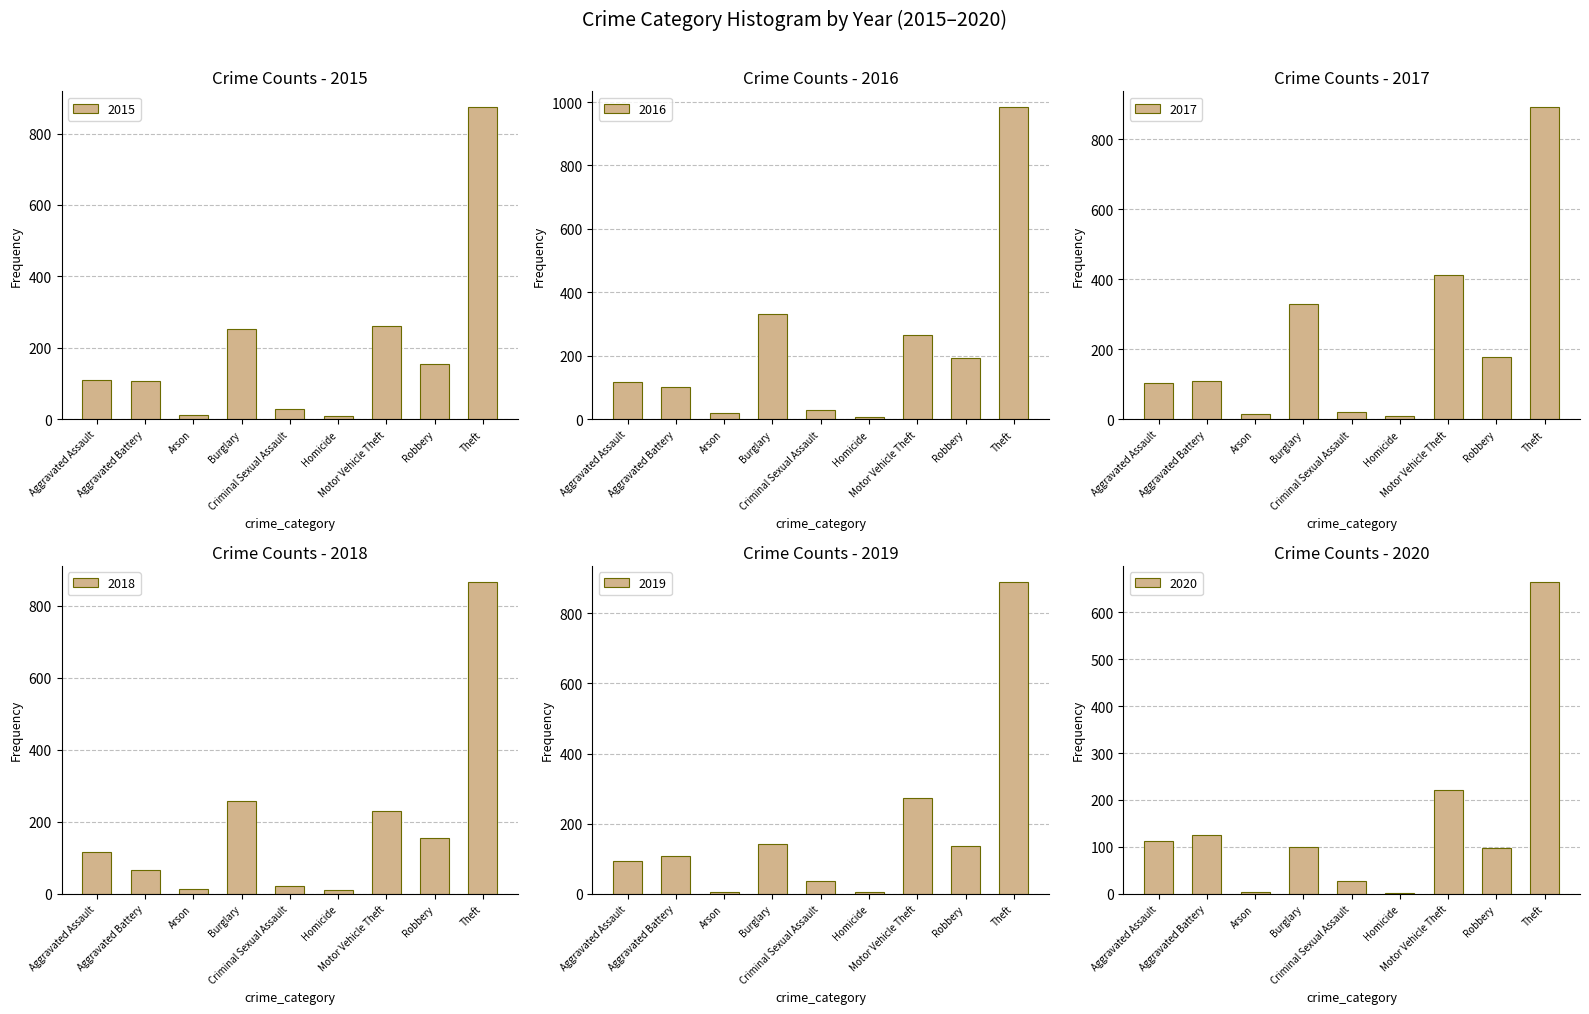

Between Aggravated Assault and Robbery, which is larger?

Robbery